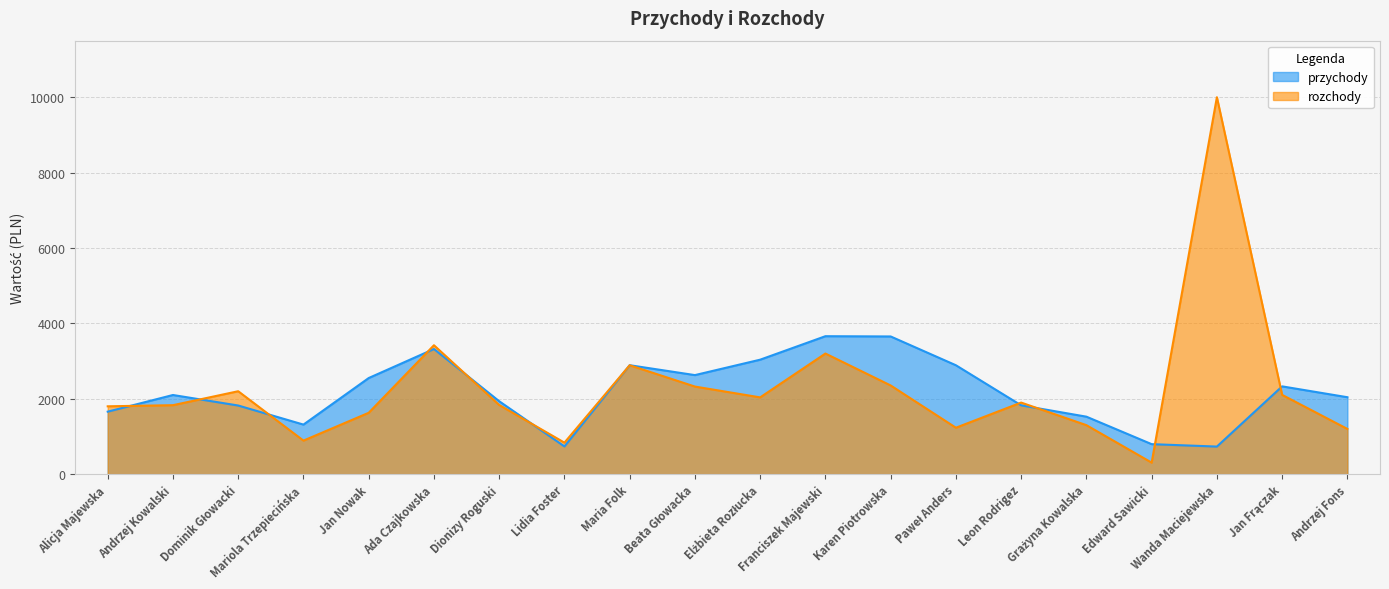

At how many categories does at least one series exceed 3266?

4